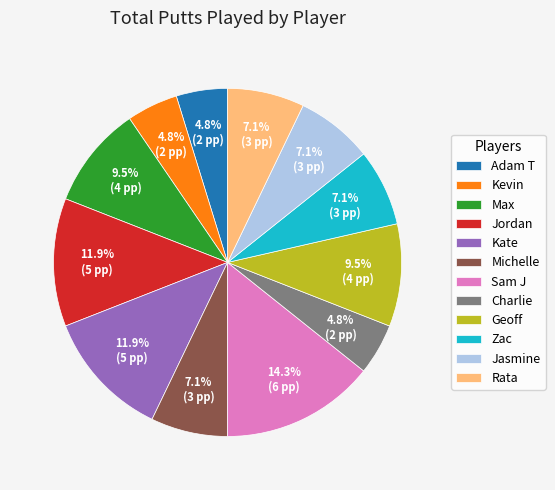

What portion of the pie excludes Kevin?

95.2%